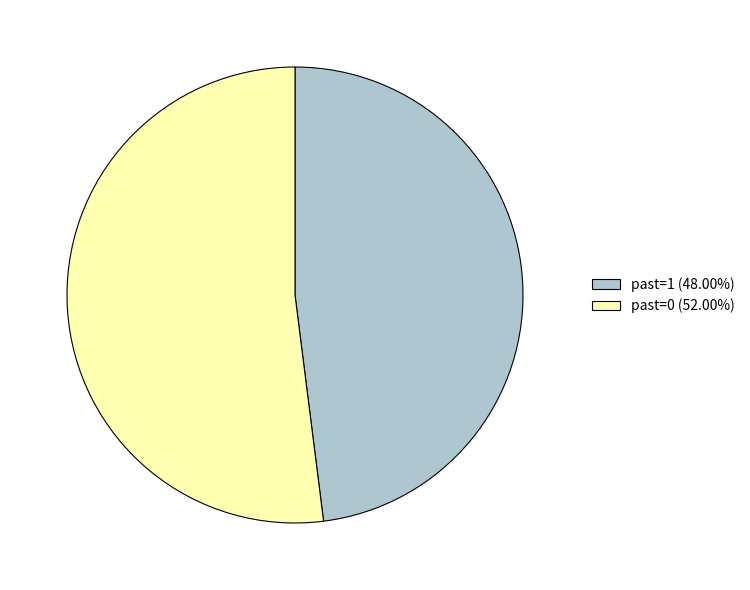

How many slices are in this pie chart?

2